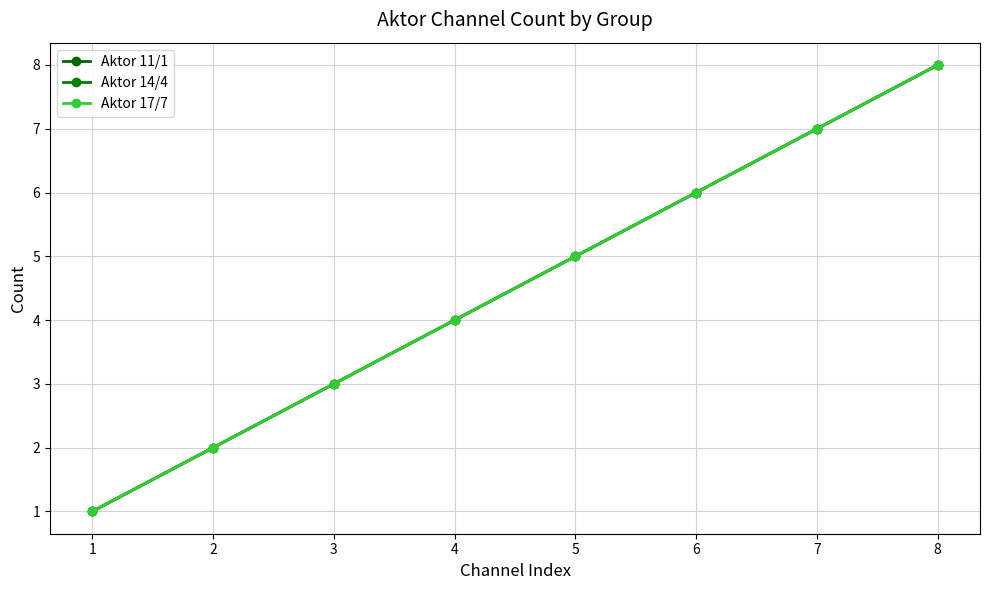

Does the chart have visible grid lines?

Yes